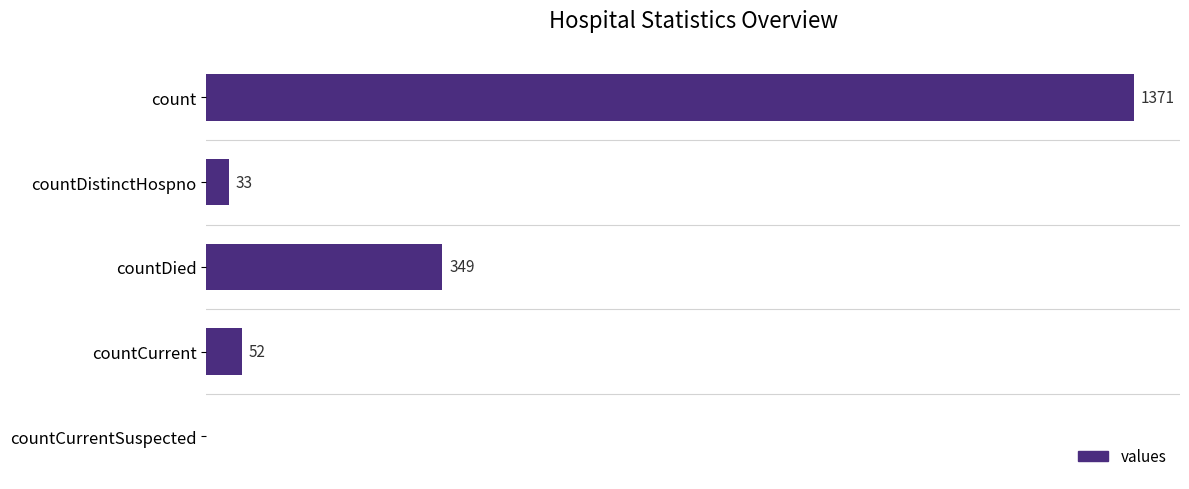

Where is the data nearest to the value 685?

countDied